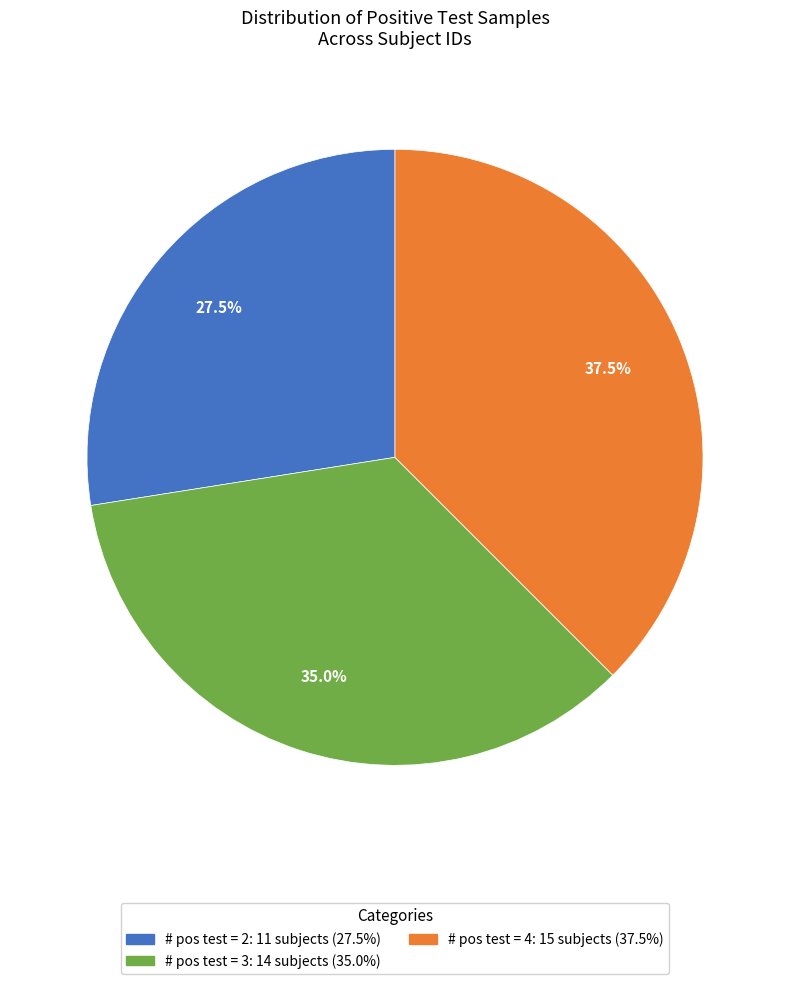

Does any single category account for the majority?

No